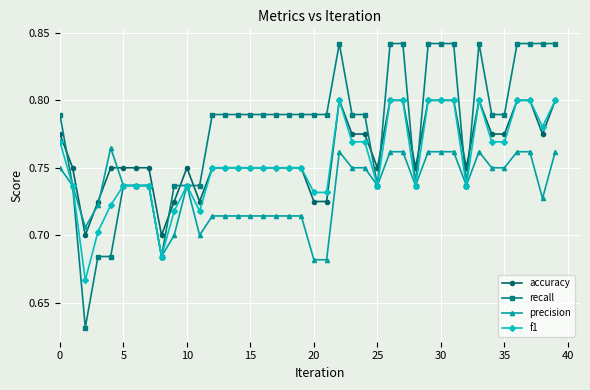

True or false: precision has more than 1 interior local peaks.

True